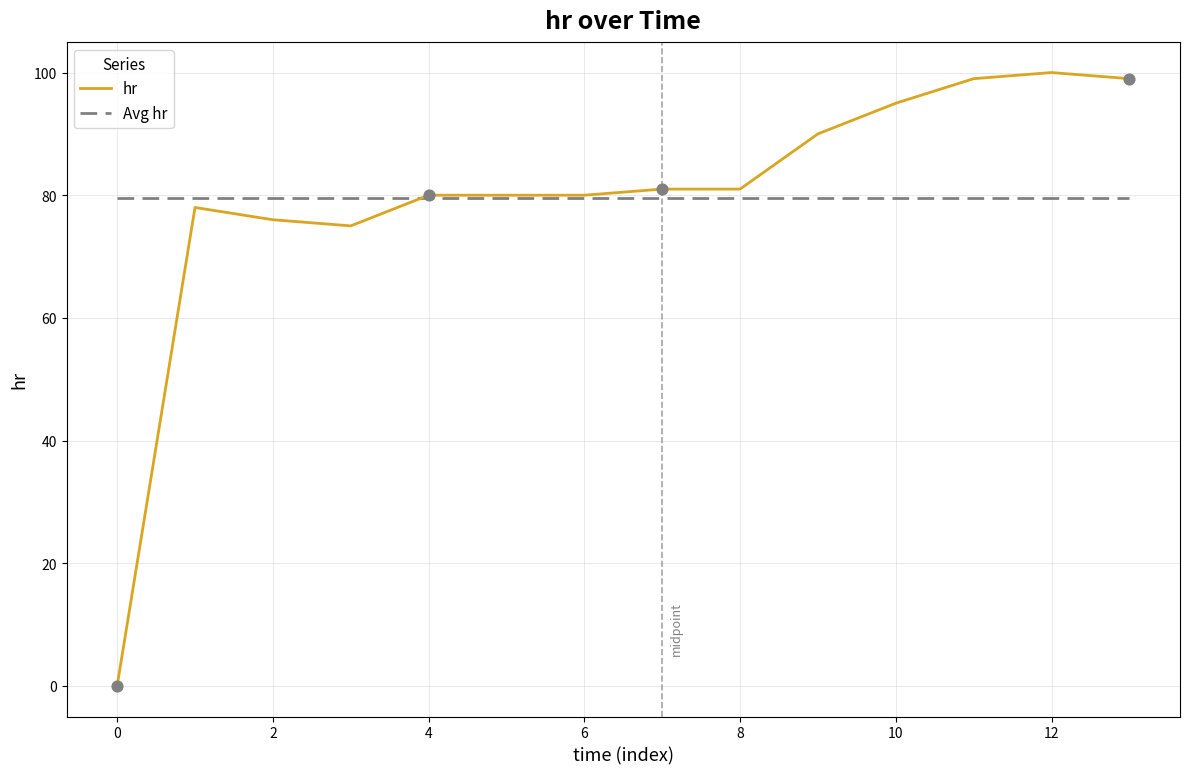

What are all the series names shown in the legend?

hr, Avg hr